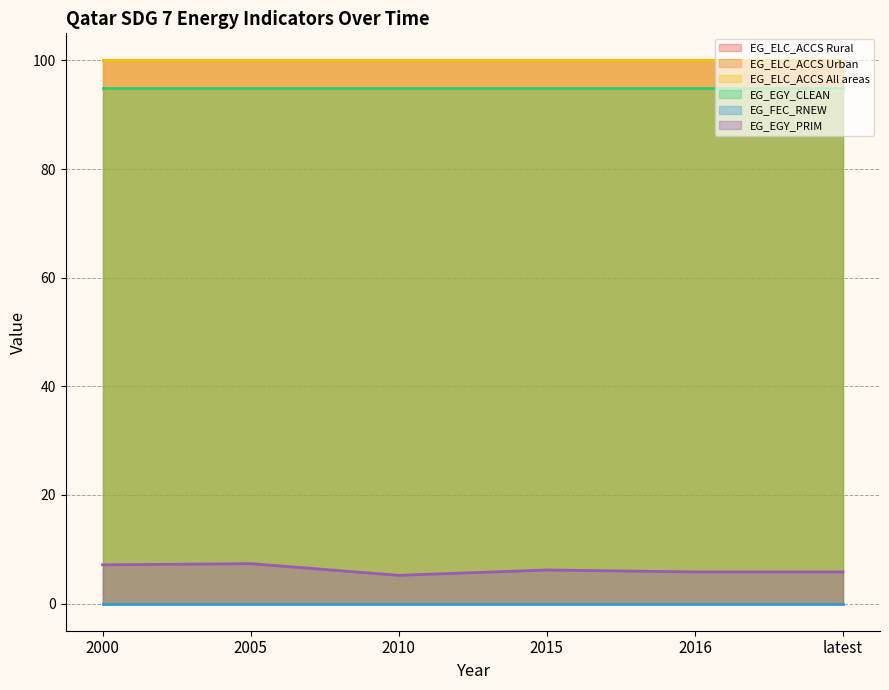

At which category does the chart reach its peak across all series?

2000